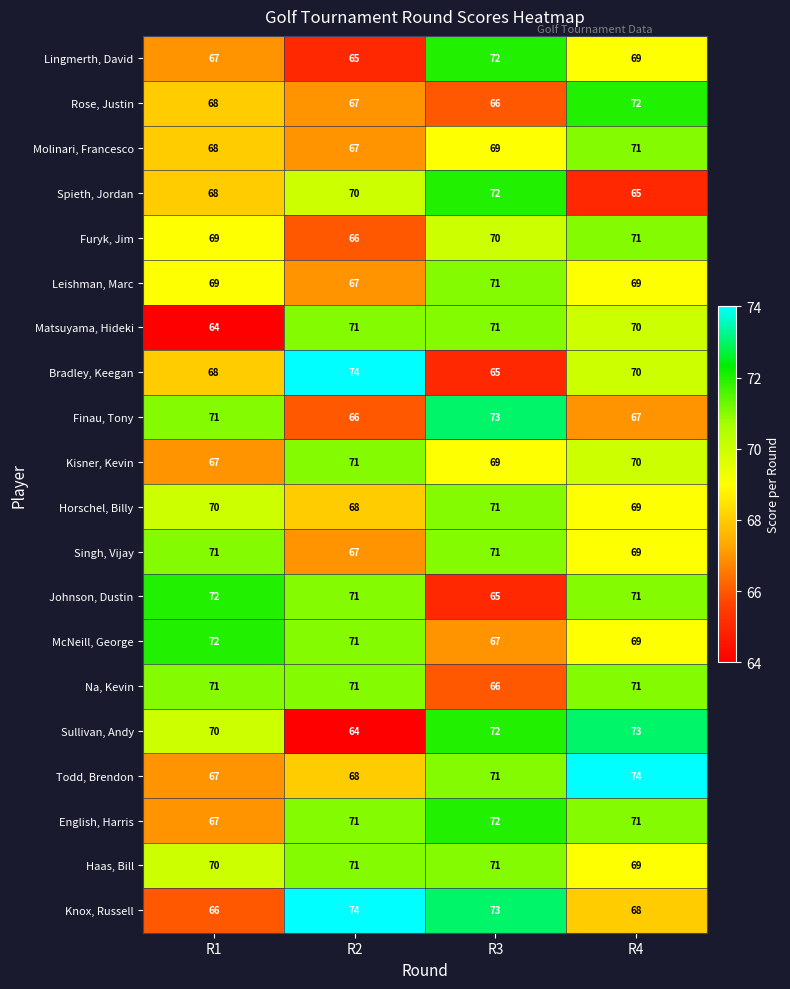

What is the sum of the Singh, Vijay values at R1 and R3?

142